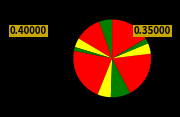

How many segments does this pie chart have?

11